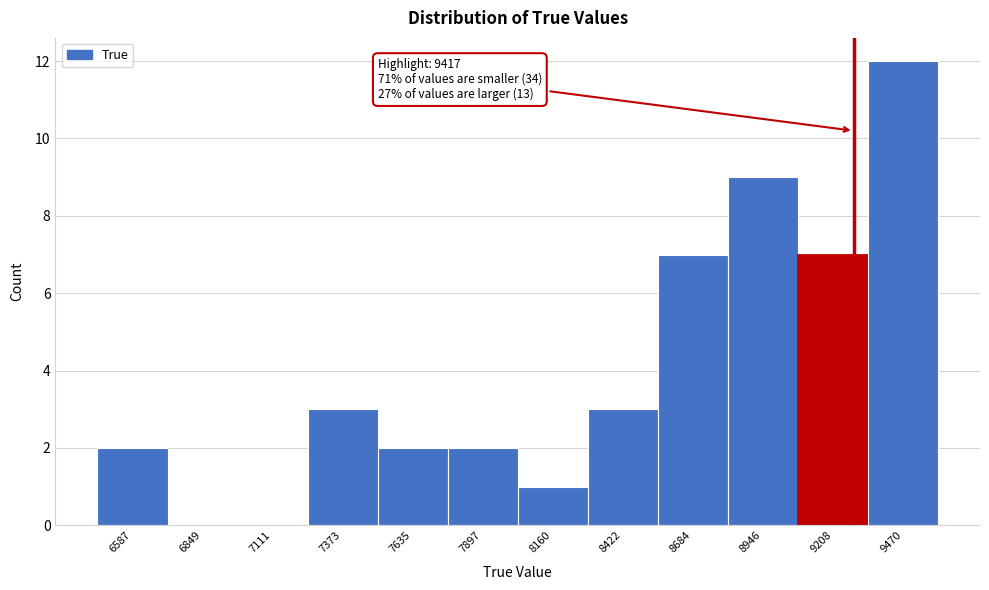

Reading left to right, list all the values displayed in this chart.

6587=2	6849=0	7111=0	7373=3	7635=2	7897=2	8160=1	8422=3	8684=7	8946=9	9208=7	9470=12